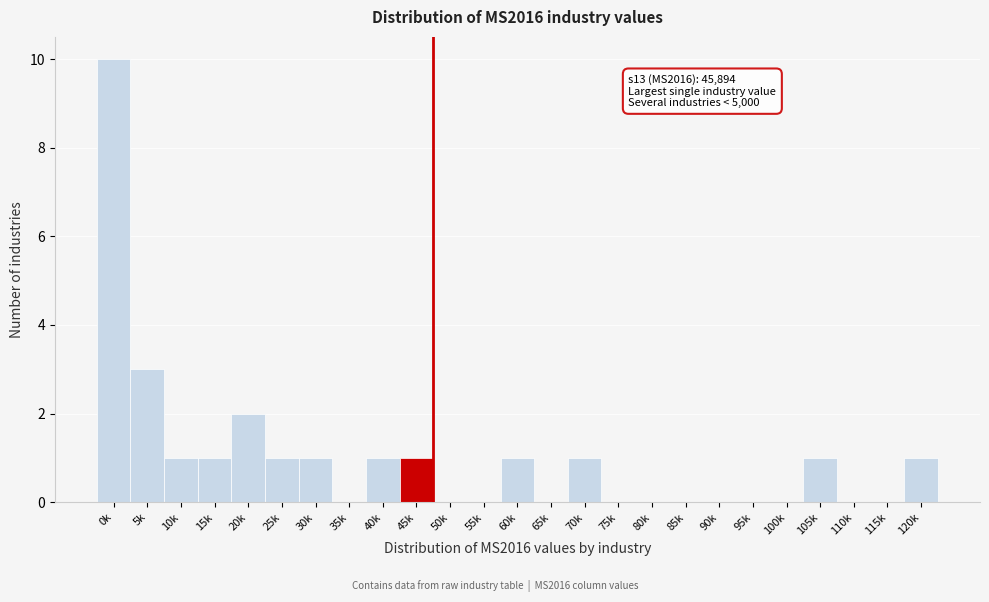

Reading left to right, what are all the values shown in this chart?

0k=10	5k=3	10k=1	15k=1	20k=2	25k=1	30k=1	35k=0	40k=1	45k=1	50k=0	55k=0	60k=1	65k=0	70k=1	75k=0	80k=0	85k=0	90k=0	95k=0	100k=0	105k=1	110k=0	115k=0	120k=1